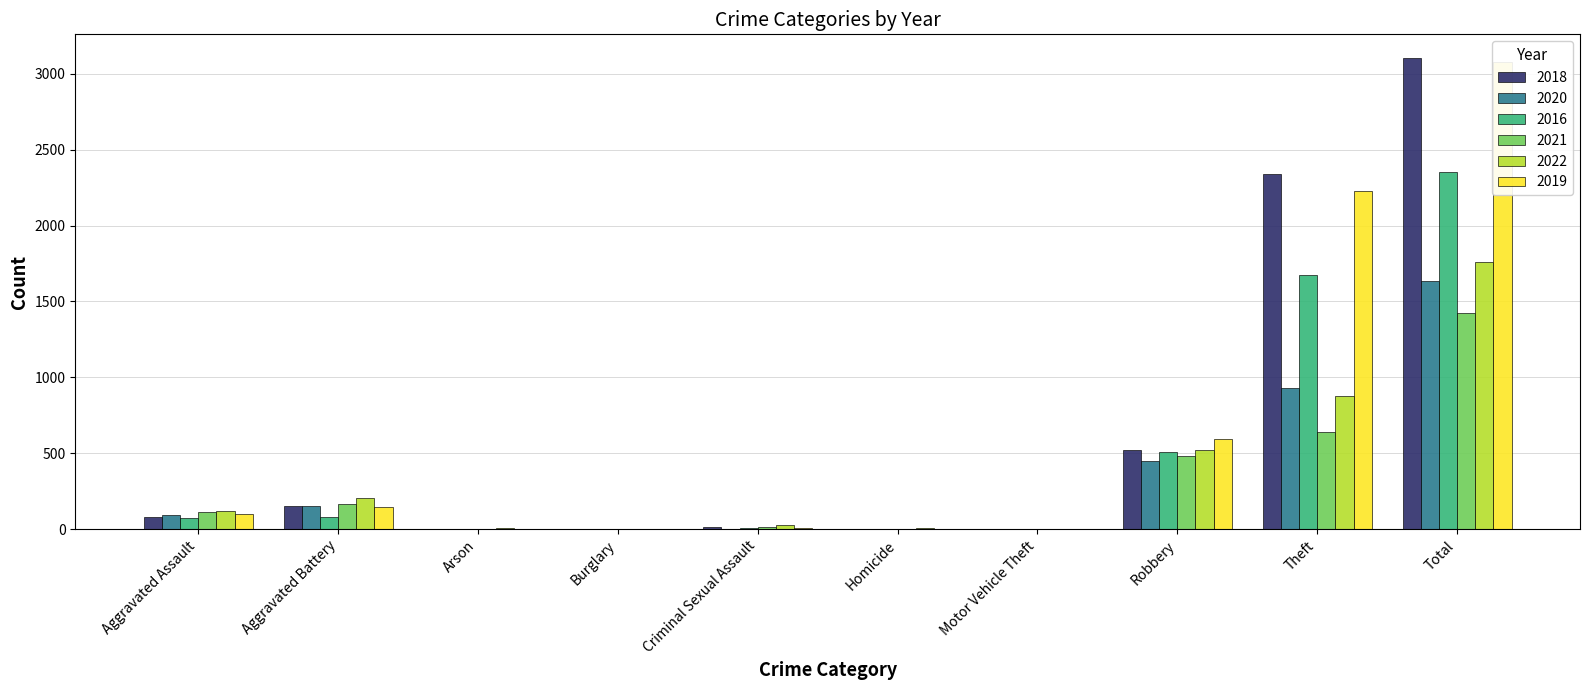

Which series changed the most between Homicide and Total?

2018